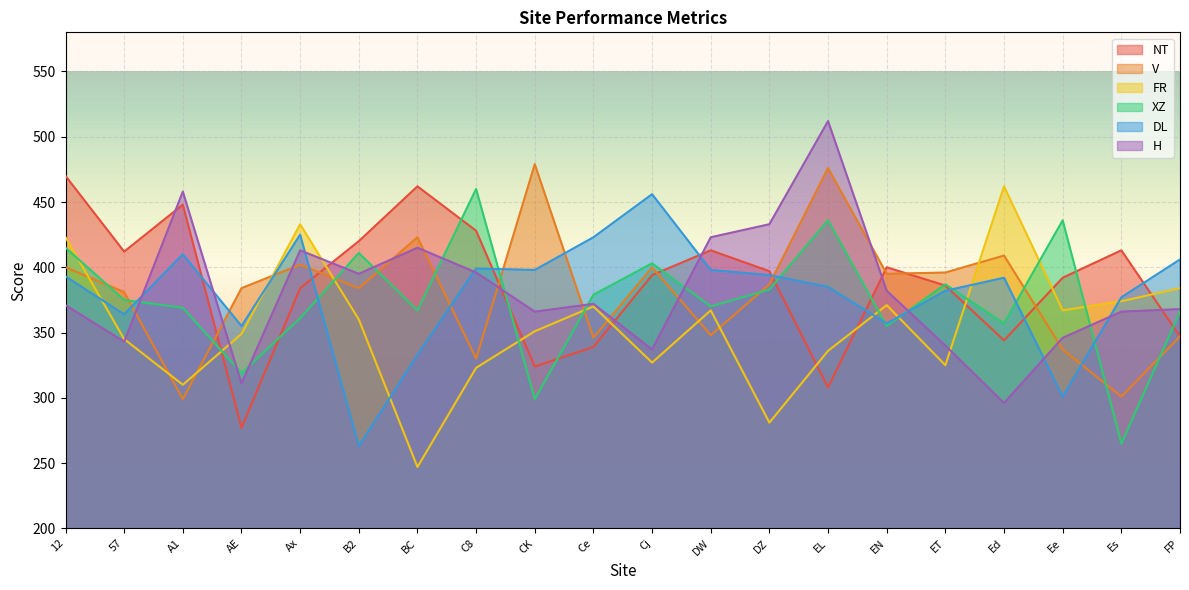

True or false: DL has more than 0 interior local peaks.

True